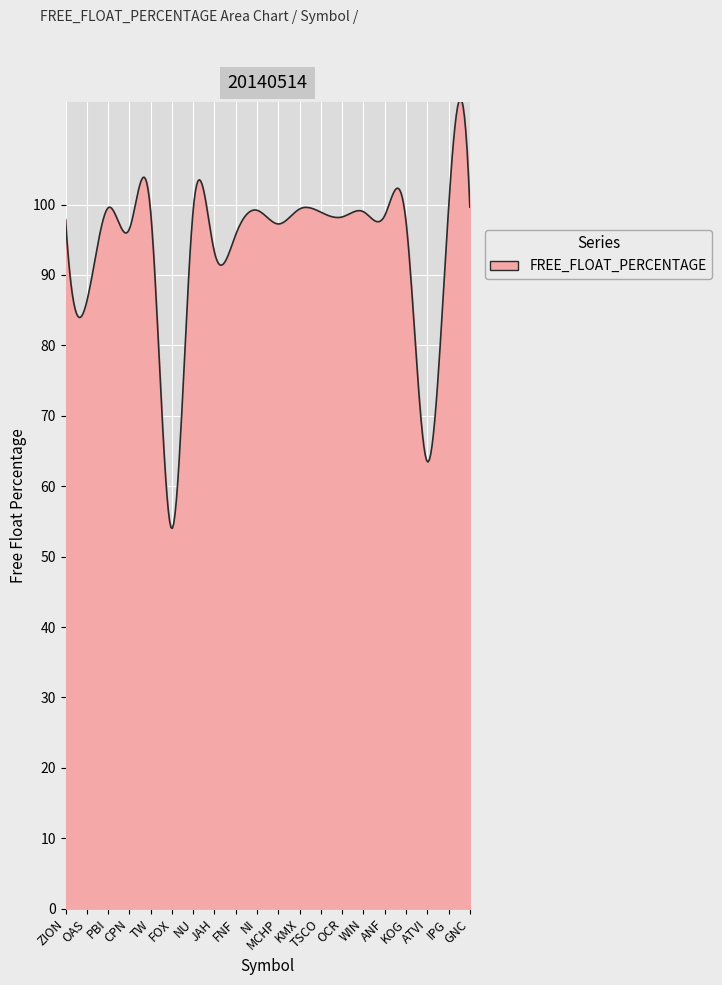

What is the greatest value displayed?

115.0